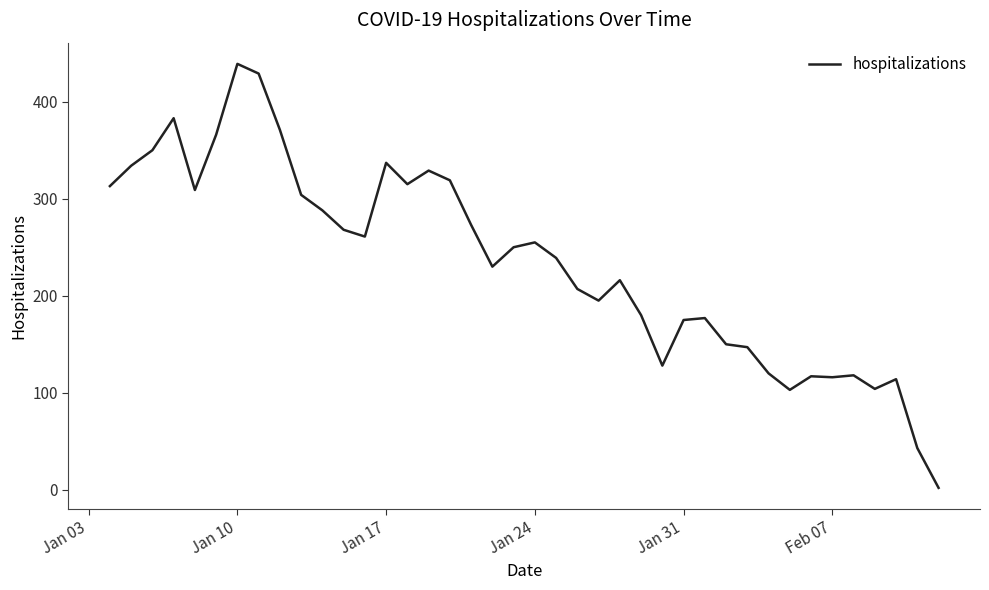

Does the chart display data point markers on the line(s)?

No